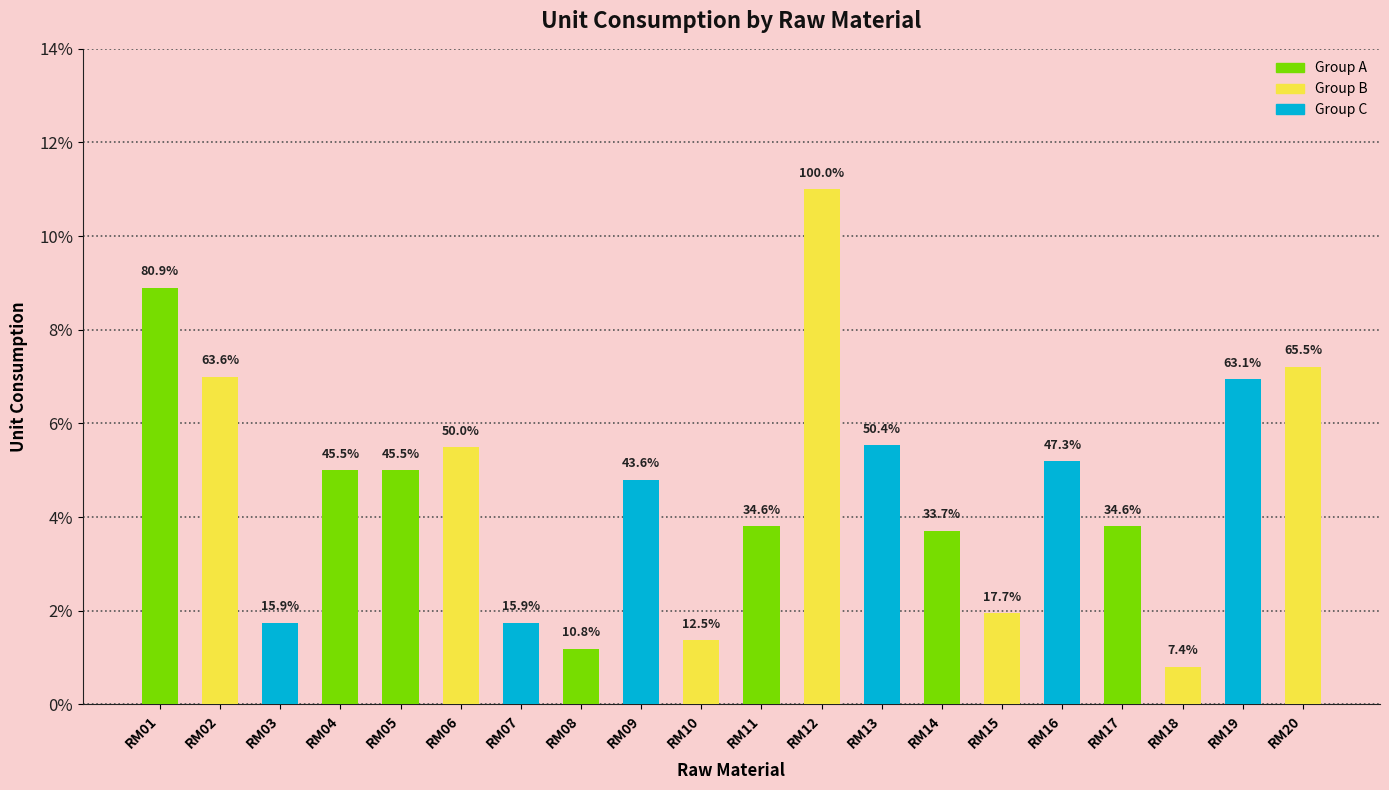

Rank the categories by value from highest to lowest.

RM12, RM01, RM20, RM02, RM19, RM13, RM06, RM16, RM04, RM05, RM09, RM11, RM17, RM14, RM15, RM03, RM07, RM10, RM08, RM18